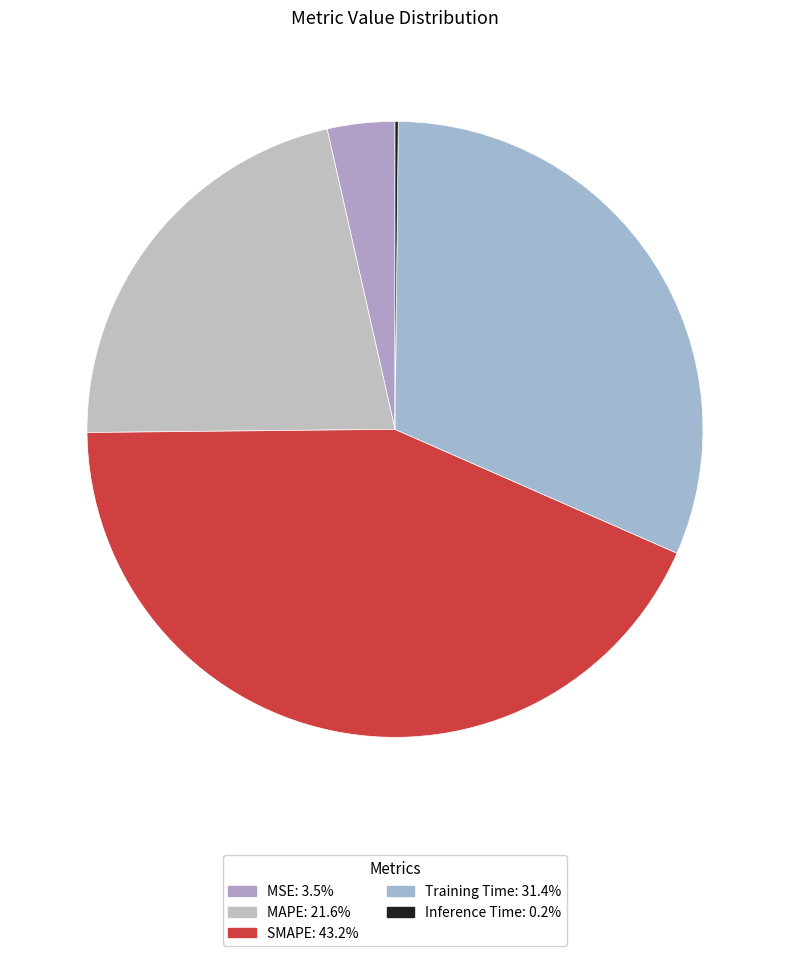

Is Training Time the majority of the pie?

No